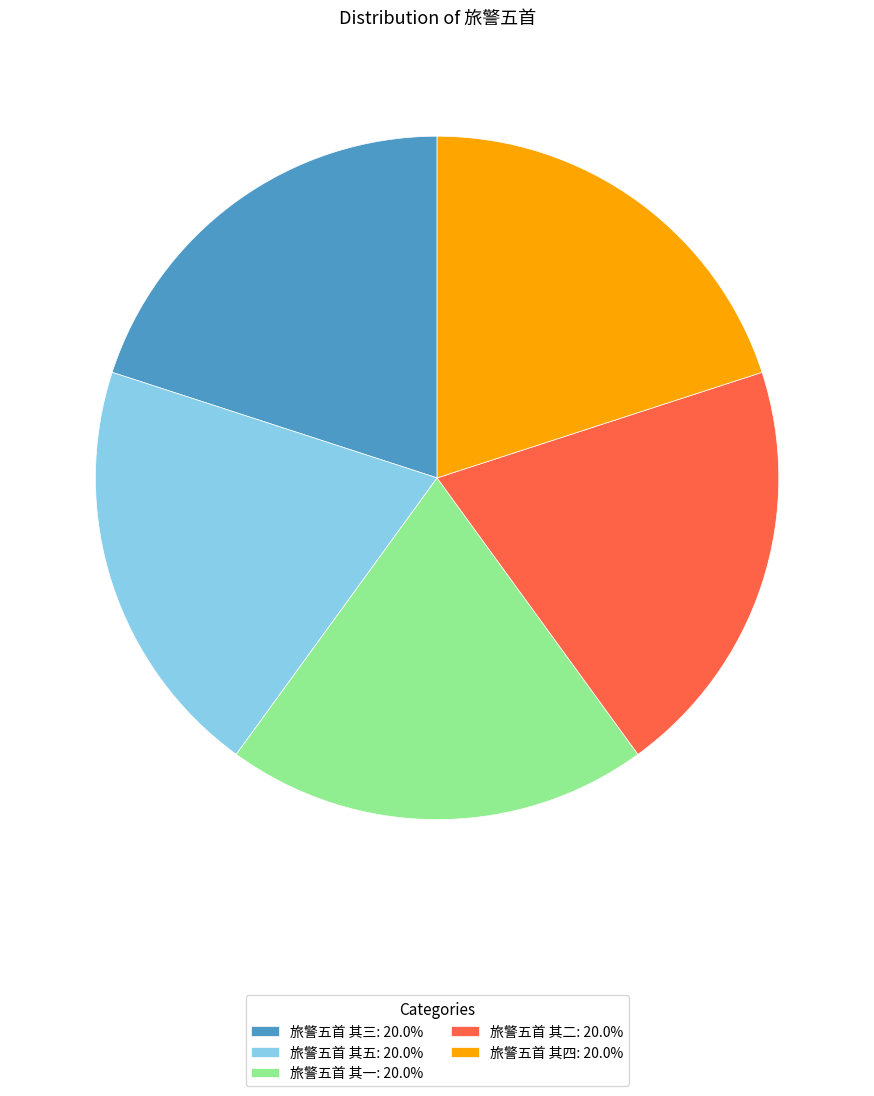

How many segments does this pie chart have?

5